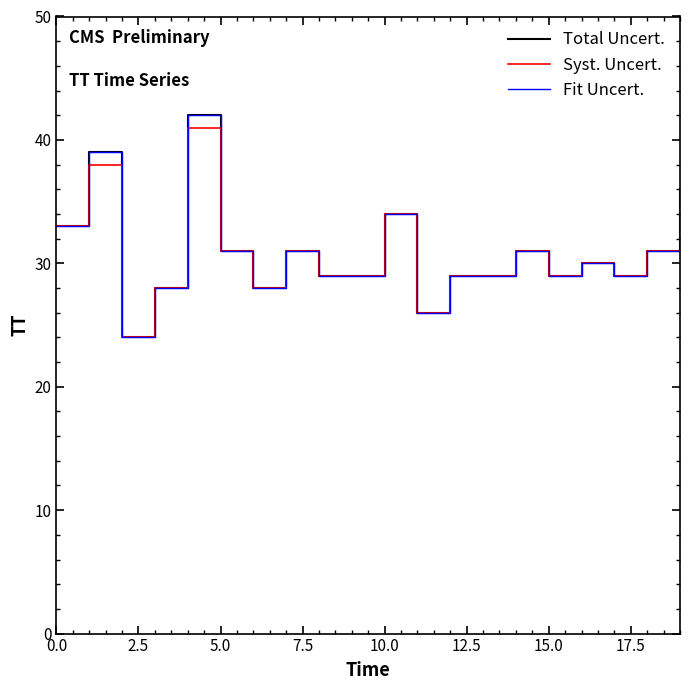

Does the chart display data point markers on the line(s)?

No